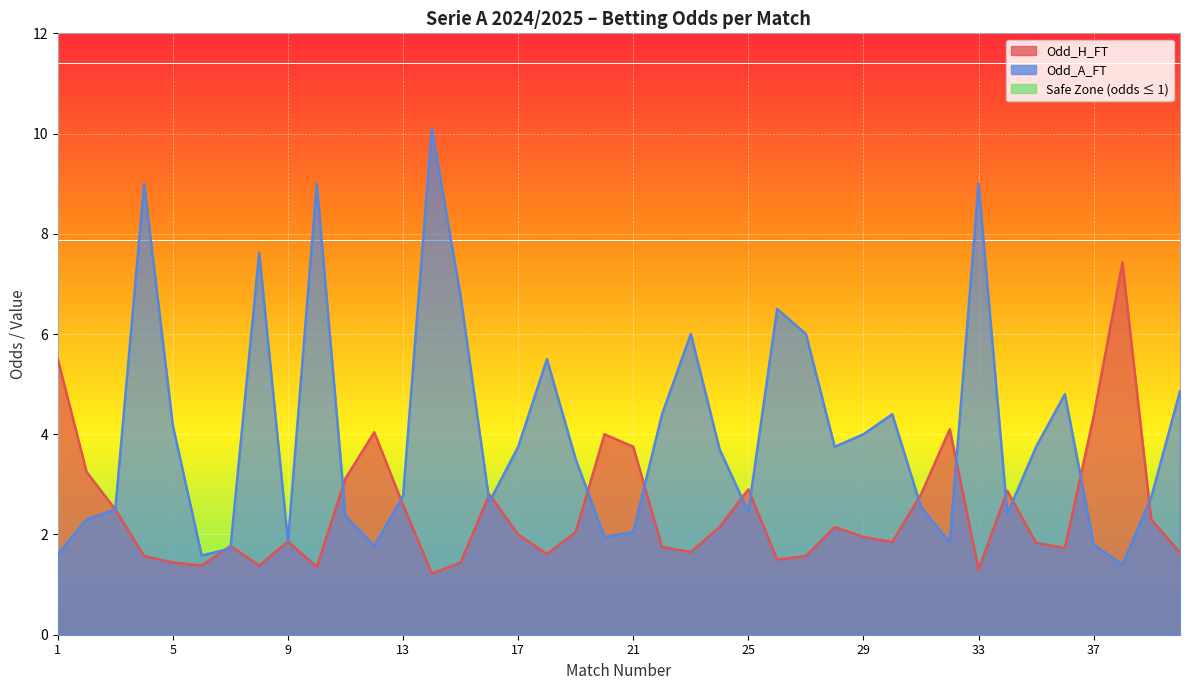

Reading left to right, extract all data points from this chart.

Odd_H_FT: 1=5.5	2=3.2	3=2.5	4=1.6	5=1.4	6=1.4	7=1.8	8=1.4	9=1.9	10=1.4	11=3.1	12=4.0	13=2.6	14=1.2	15=1.4	16=2.8	17=2.0	18=1.6	19=2.0	20=4.0	21=3.8	22=1.8	23=1.6	24=2.1	25=2.9	26=1.5	27=1.6	28=2.1	29=1.9	30=1.9	31=2.8	32=4.1	33=1.3	34=2.9	35=1.8	36=1.7	37=4.4	38=7.4	39=2.3	40=1.6
Odd_A_FT: 1=1.6	2=2.3	3=2.5	4=9.0	5=4.2	6=1.6	7=1.7	8=7.6	9=1.9	10=9.0	11=2.4	12=1.8	13=2.8	14=10.1	15=6.8	16=2.6	17=3.8	18=5.5	19=3.5	20=1.9	21=2.0	22=4.4	23=6.0	24=3.7	25=2.5	26=6.5	27=6.0	28=3.8	29=4.0	30=4.4	31=2.5	32=1.8	33=9.0	34=2.4	35=3.8	36=4.8	37=1.8	38=1.4	39=2.7	40=4.9